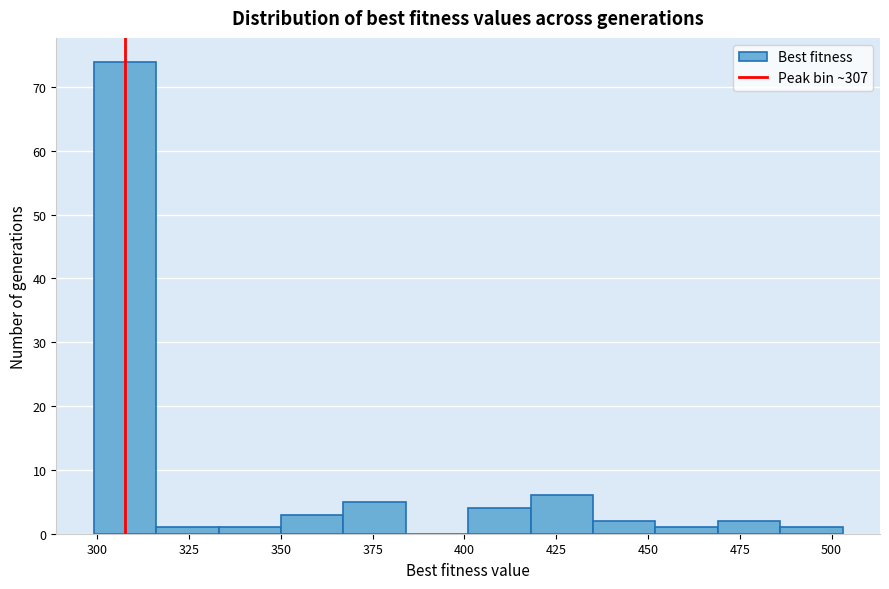

Around what value on the x-axis is the tallest bar? Give the approximate position of its centre, as read against the axis.

310